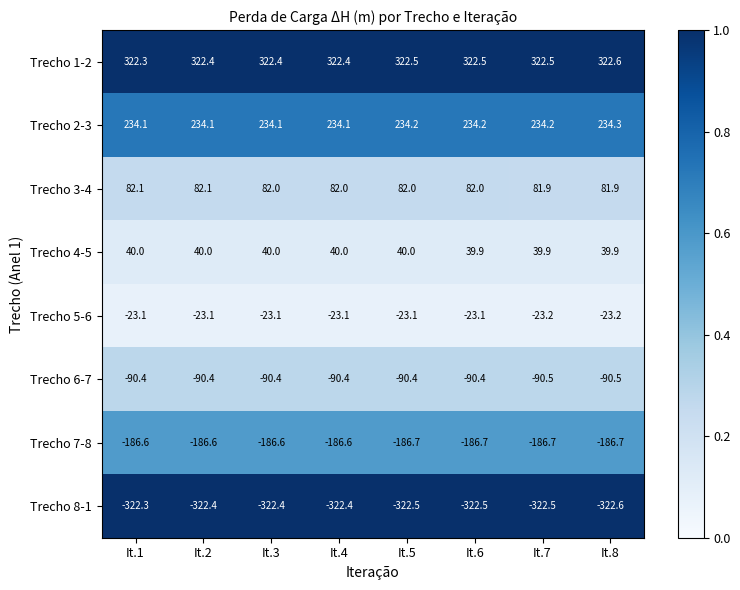

What is the approximate value of Trecho 1-2 at It.4?

322.4